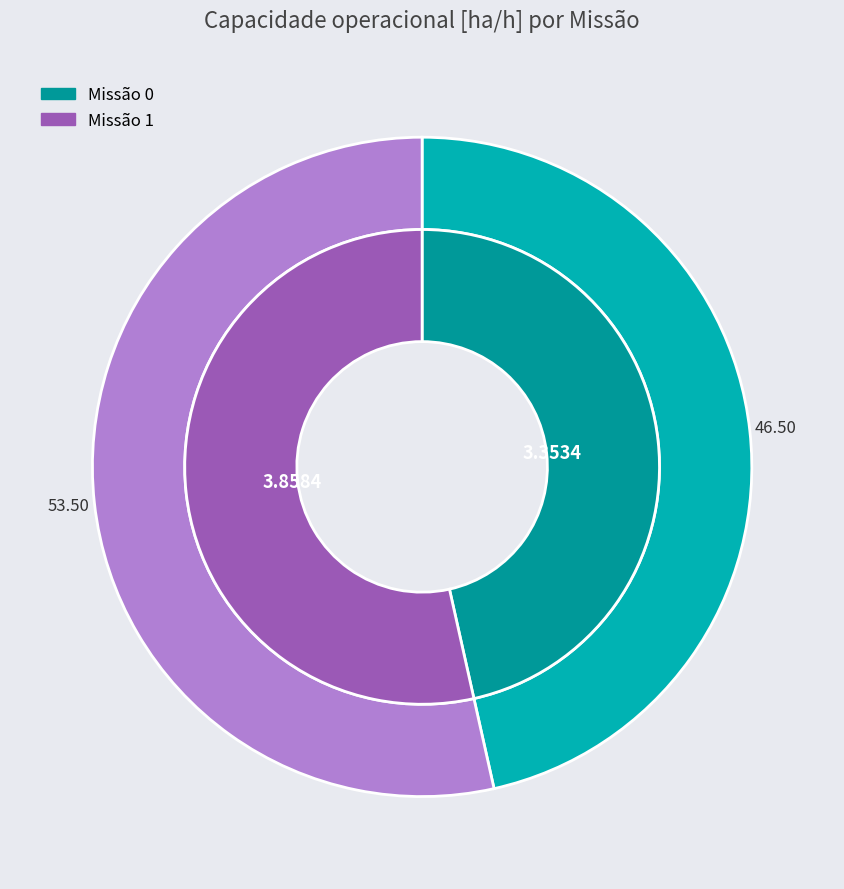

To the nearest percent, what is the average slice percentage?

50%